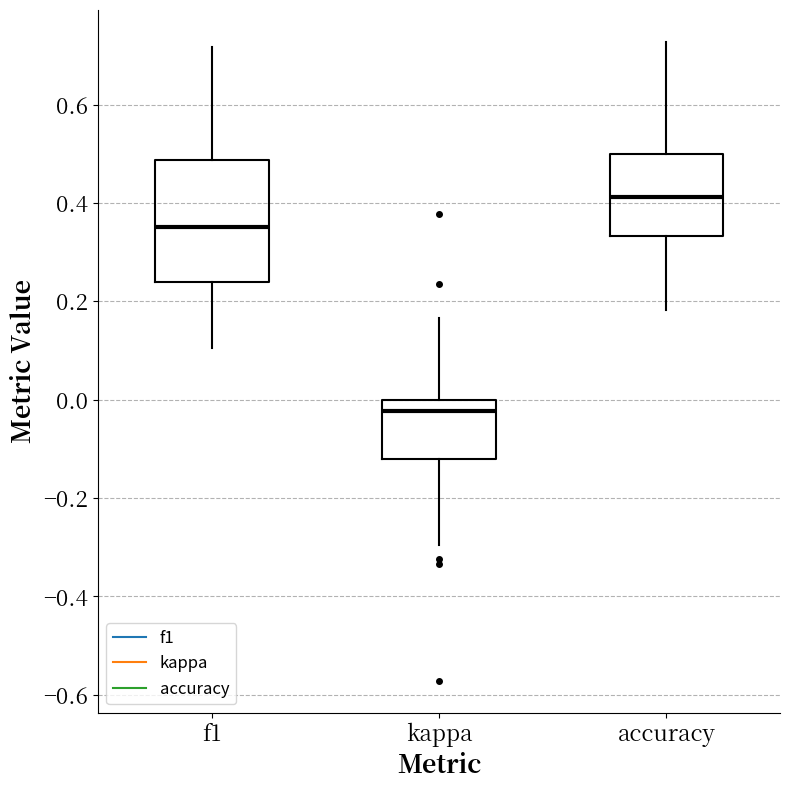

Reading left to right, transcribe this box plot: for each box, give where its median line is, the range the box spans, and where its two whiskers end, as read against the y-axis. The values are not printed on the chart, so give them approximately, as read against the axis.

f1: median 0.36, box 0.24 to 0.48, whiskers 0.10 to 0.72
kappa: median -0.02, box -0.12 to 0.00, whiskers -0.30 to 0.16
accuracy: median 0.42, box 0.34 to 0.50, whiskers 0.18 to 0.72